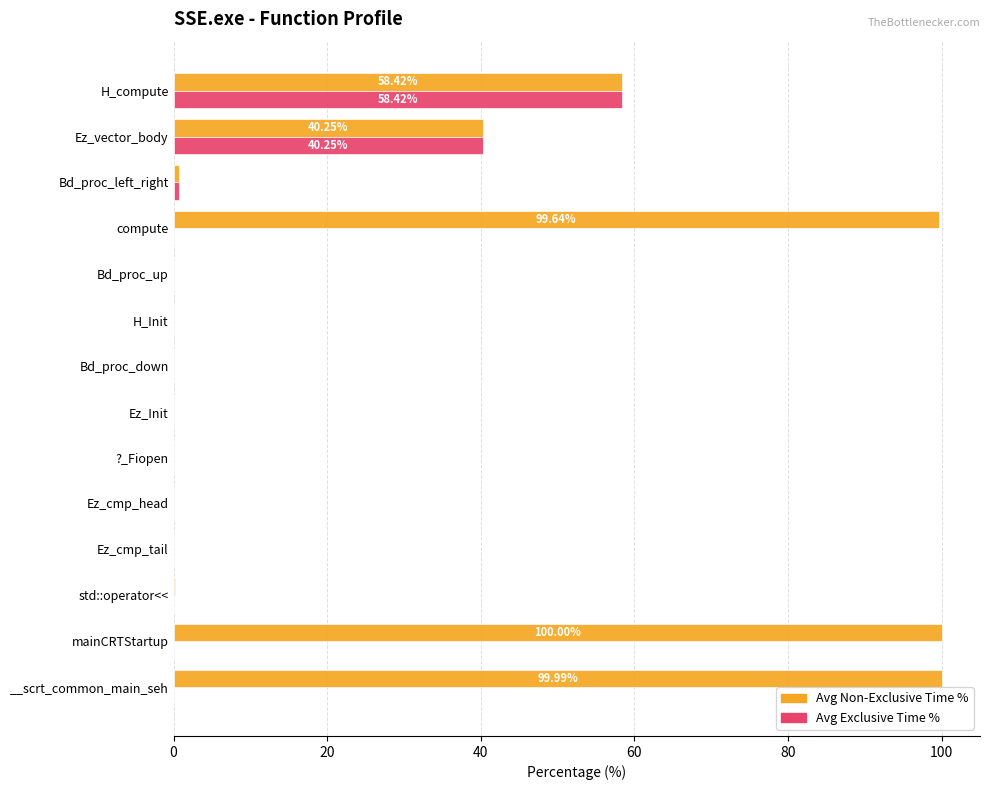

Which series has the largest total across all categories?

Avg Non-Exclusive Time %